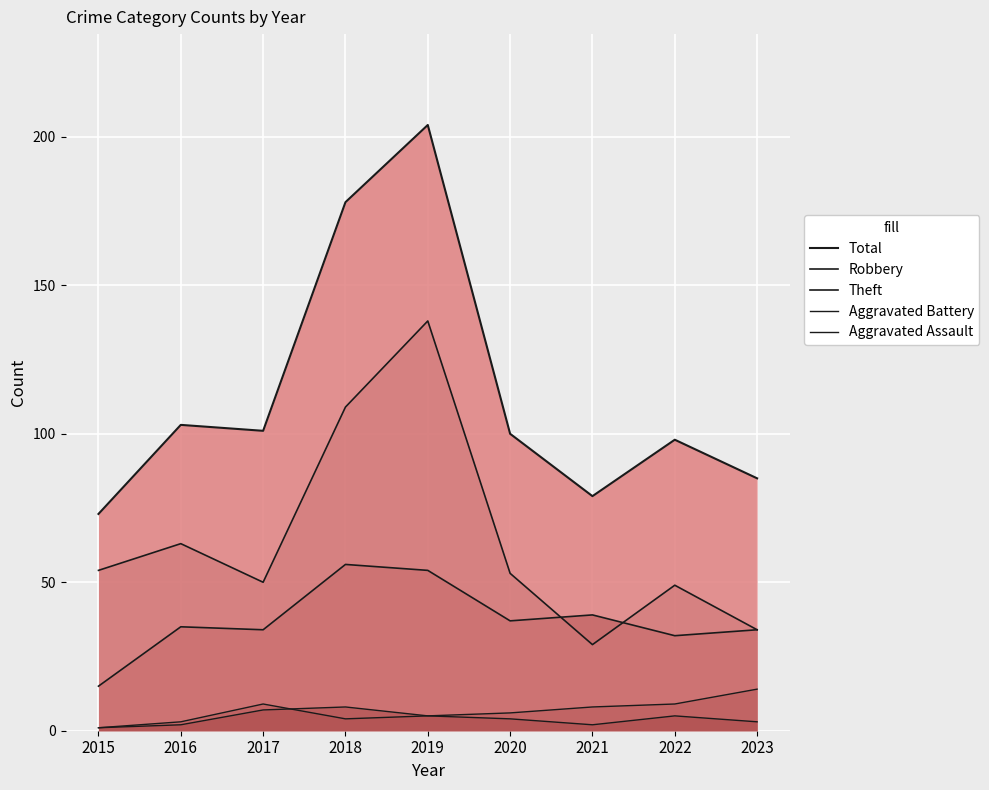

Where does the Total series first go above 100?

2016